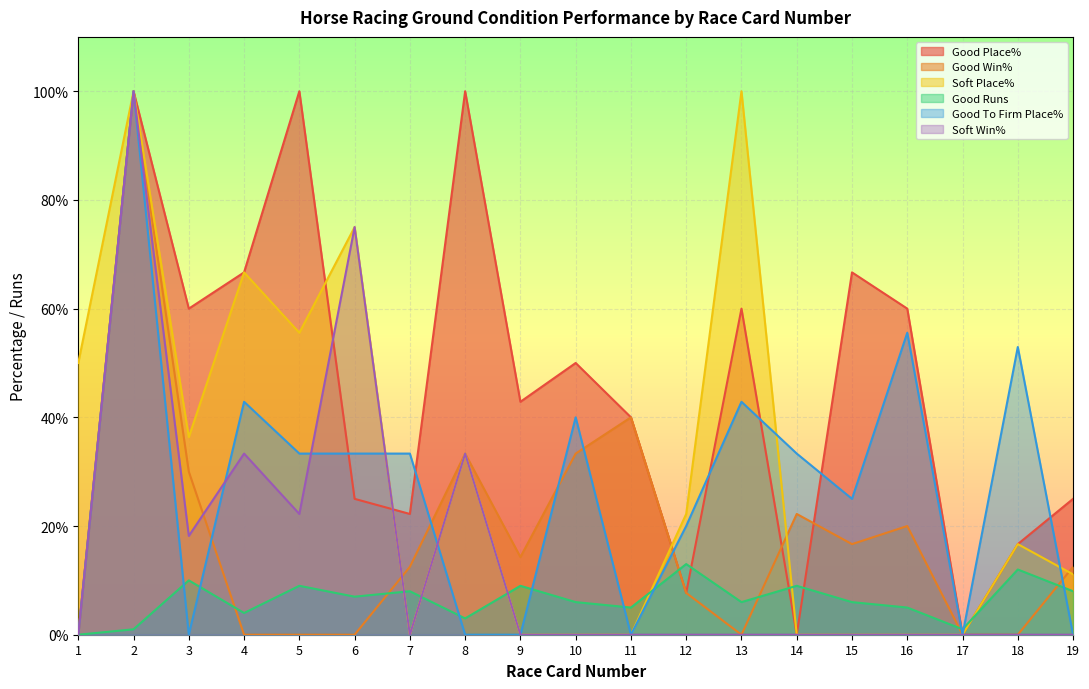

Is it true that Soft Place% equals 81.6 at 1?

False